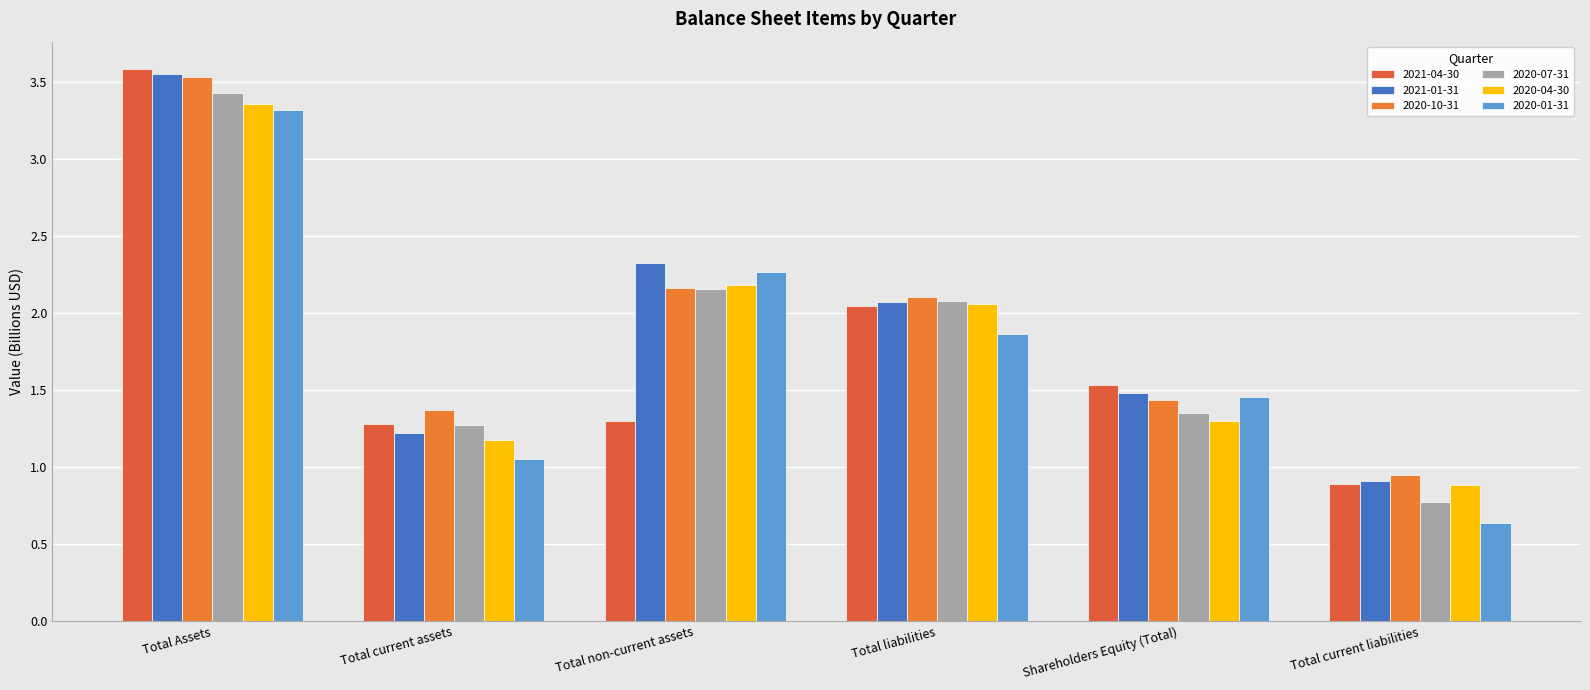

Which series has the largest range (max minus min)?

2021-04-30